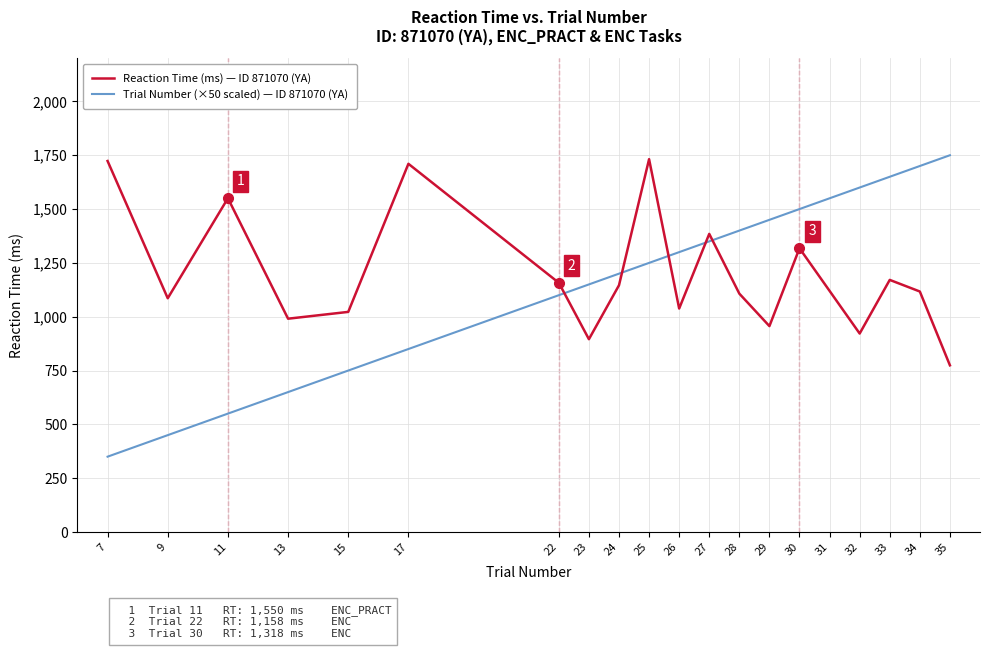

List the series in order of their peak value, highest first.

Trial Number (×50 scaled) — ID 871070 (YA), Reaction Time (ms) — ID 871070 (YA)